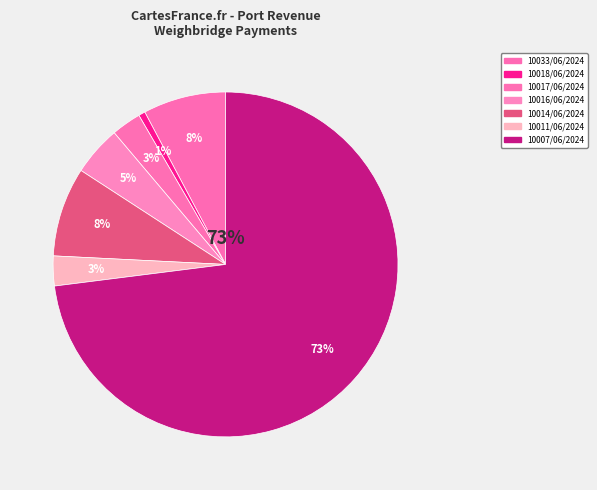

What is the majority slice?

10007/06/2024